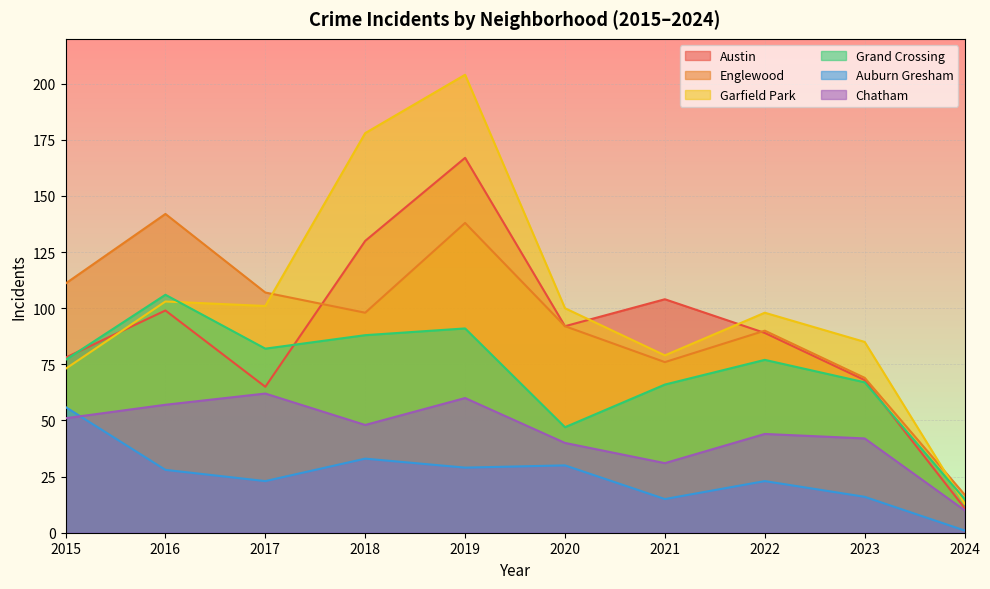

Is the value of Grand Crossing at 2024 greater than the value of Garfield Park at 2016?

No